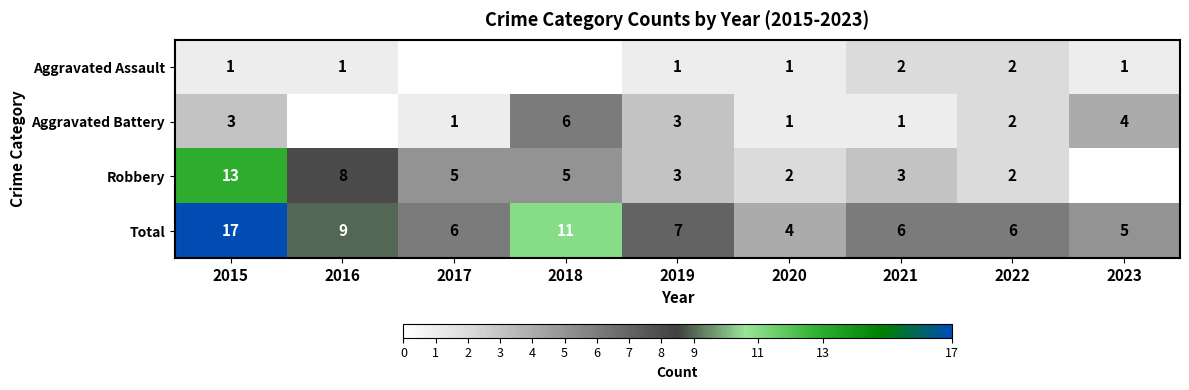

What is the sum of all Total values?

71